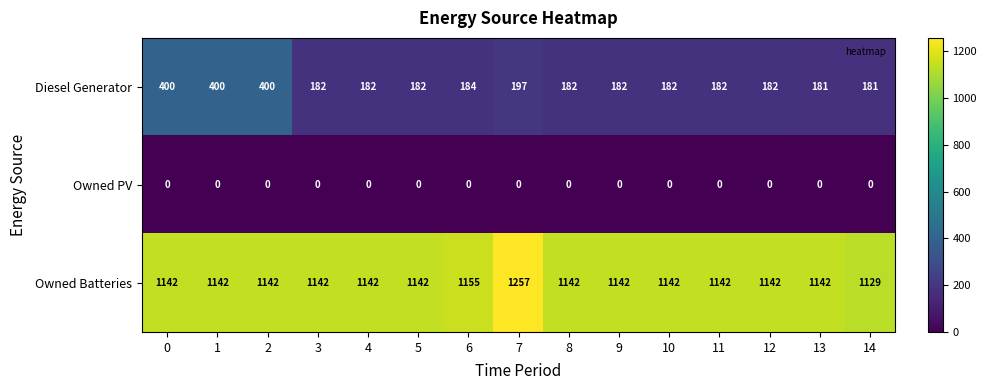

What is the lowest value of the Diesel Generator series?

181